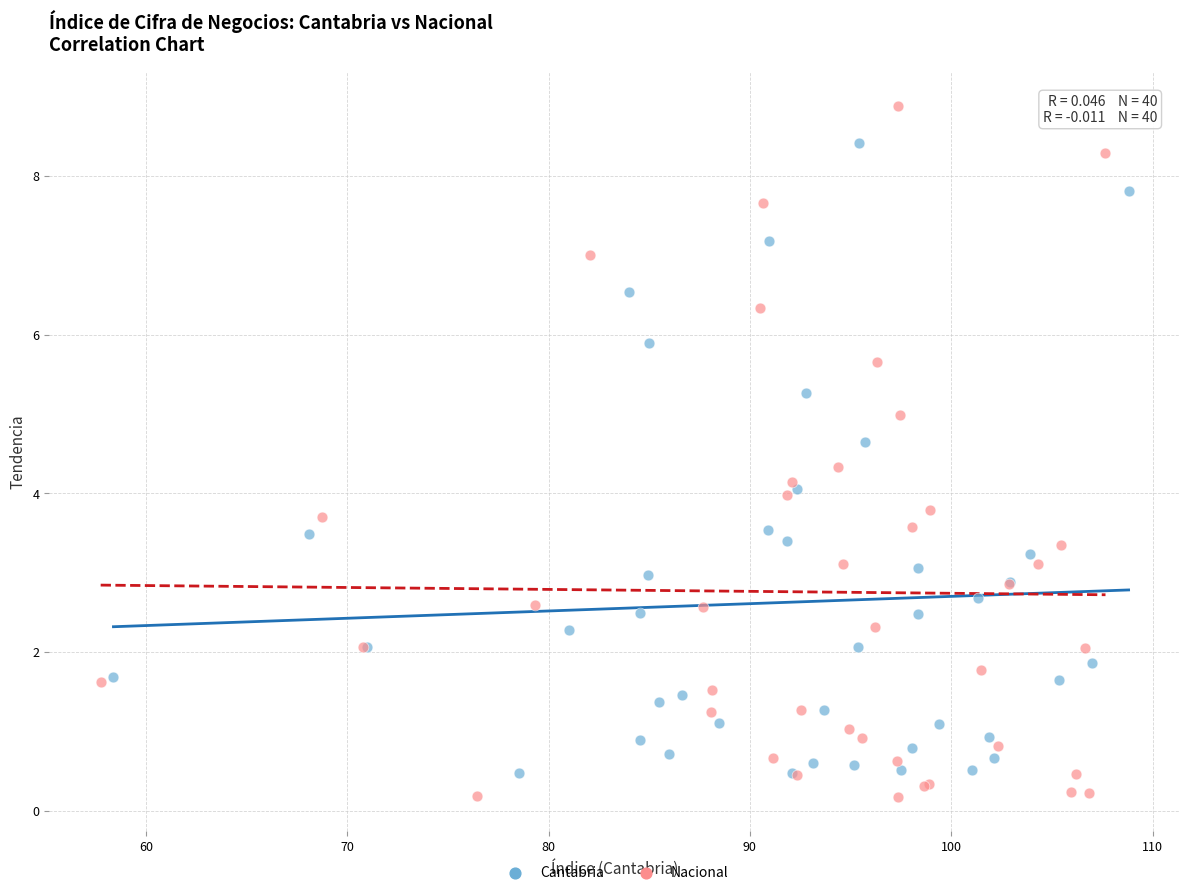

Which series contains the highest Y value?

Nacional